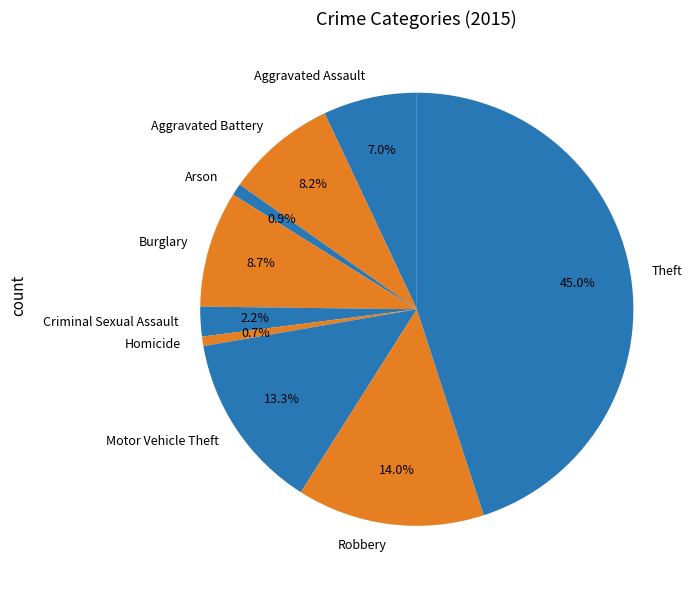

To the nearest percent, what is the difference between the largest and smallest slice percentages?

44%